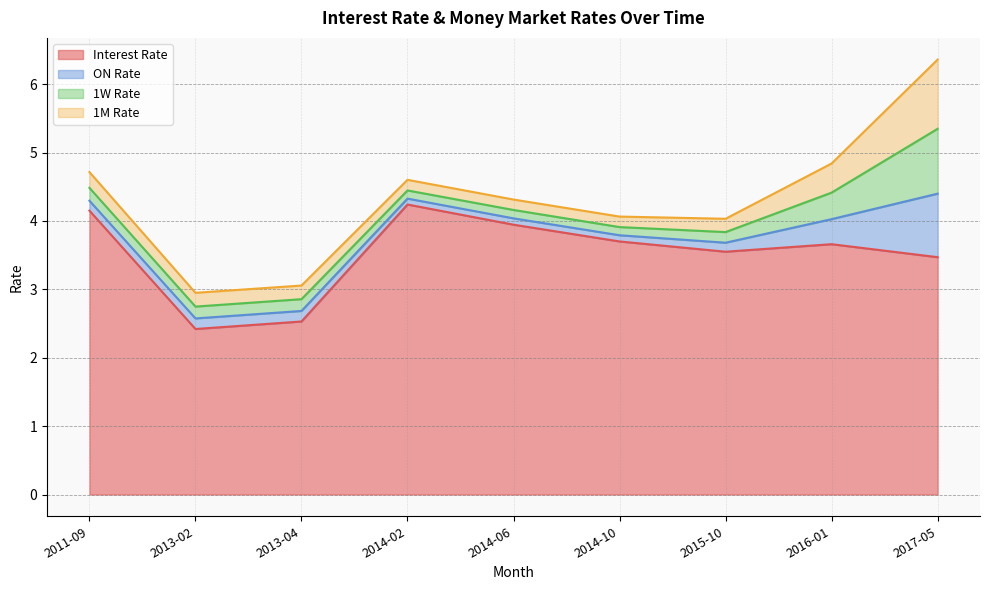

True or false: ON Rate and Interest Rate cross at least once.

False